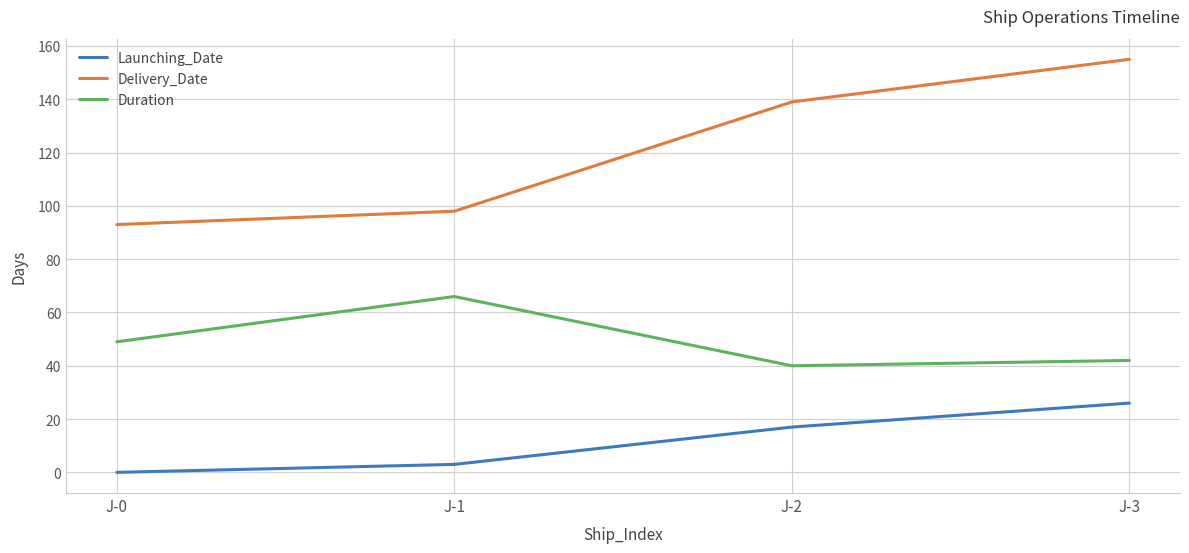

Rank the series by their average value, from highest to lowest.

Delivery_Date, Duration, Launching_Date